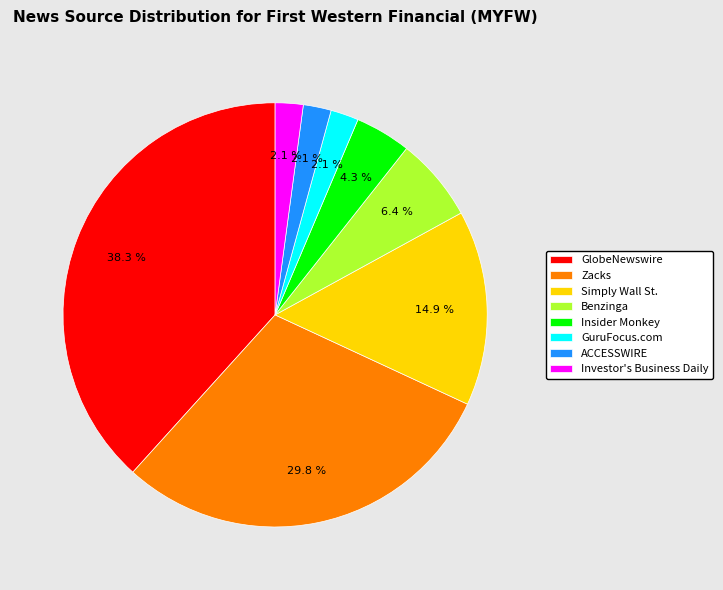

What percentage is NOT represented by Insider Monkey?

95.7%